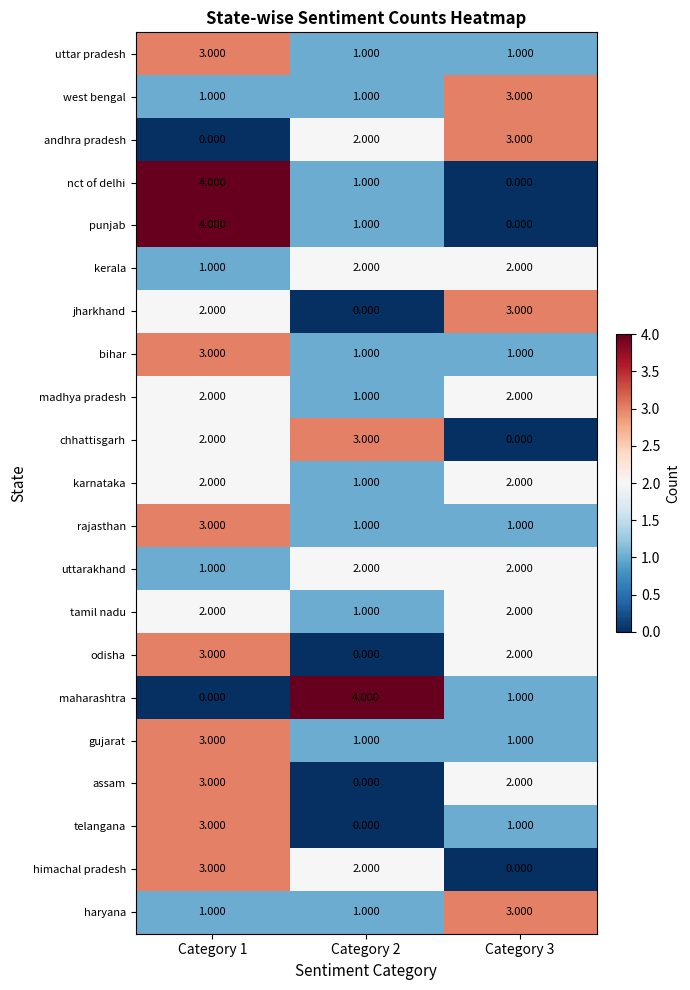

Which series changed the most between Category 1 and Category 2?

maharashtra